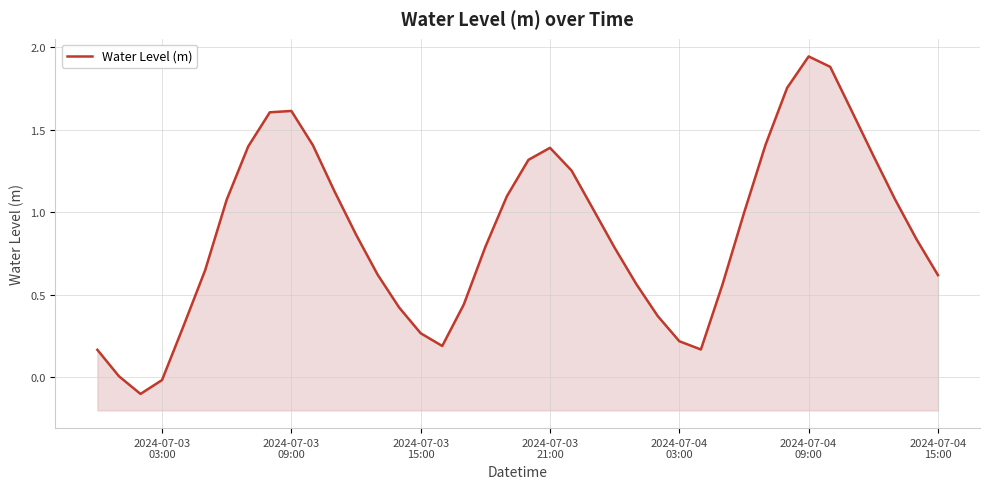

What is the greatest value displayed?

1.9